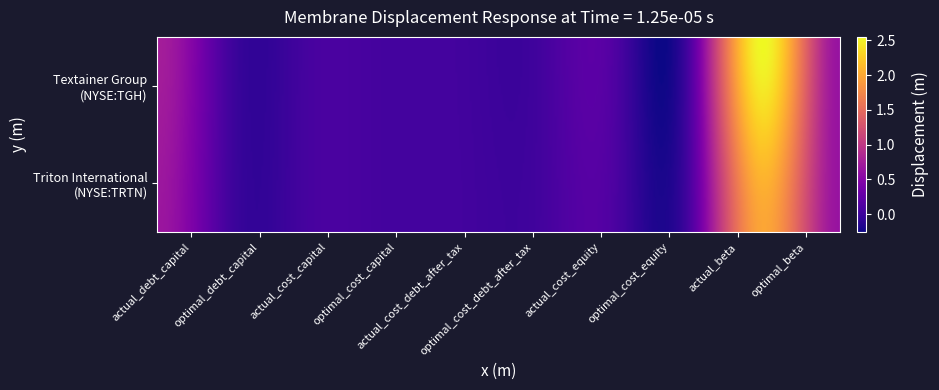

Rank the series at actual_cost_debt_after_tax from lowest to highest value.

Textainer Group Holdings Limited (NYSE:TGH), Triton International Limited (NYSE:TRTN)